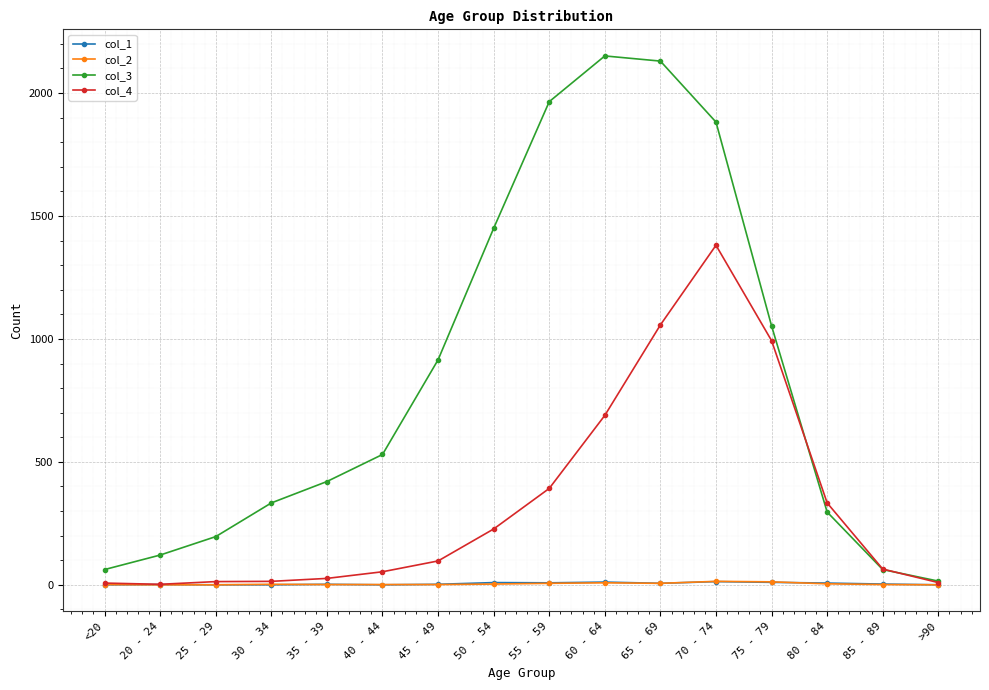

Does the chart display data point markers on the line(s)?

Yes